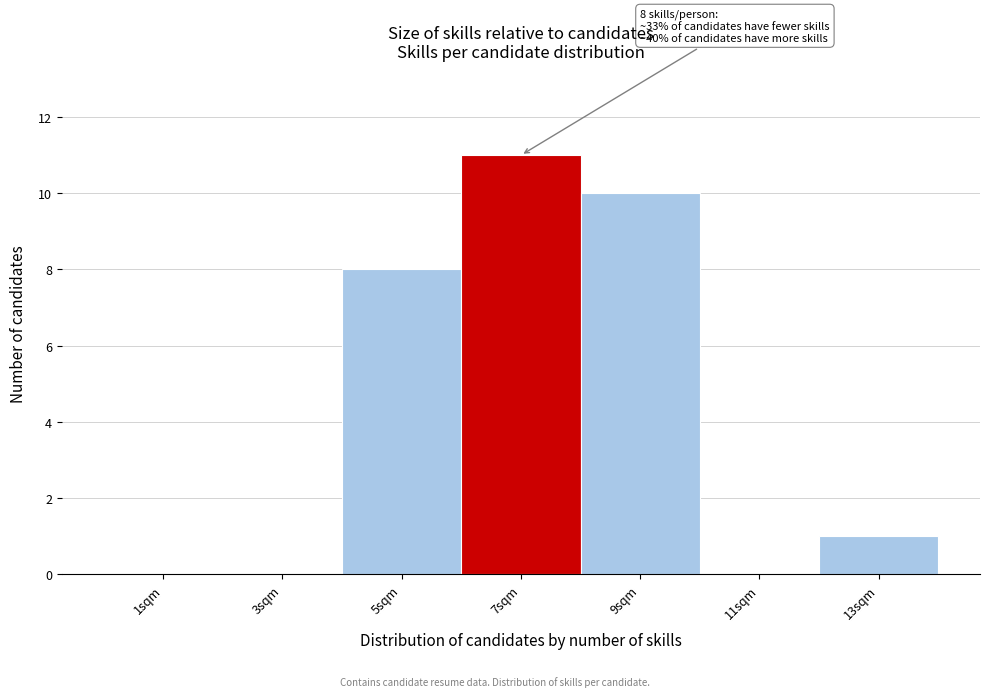

Reading right to left, extract all data points from this chart.

13sqm=1	11sqm=0	9sqm=10	7sqm=11	5sqm=8	3sqm=0	1sqm=0